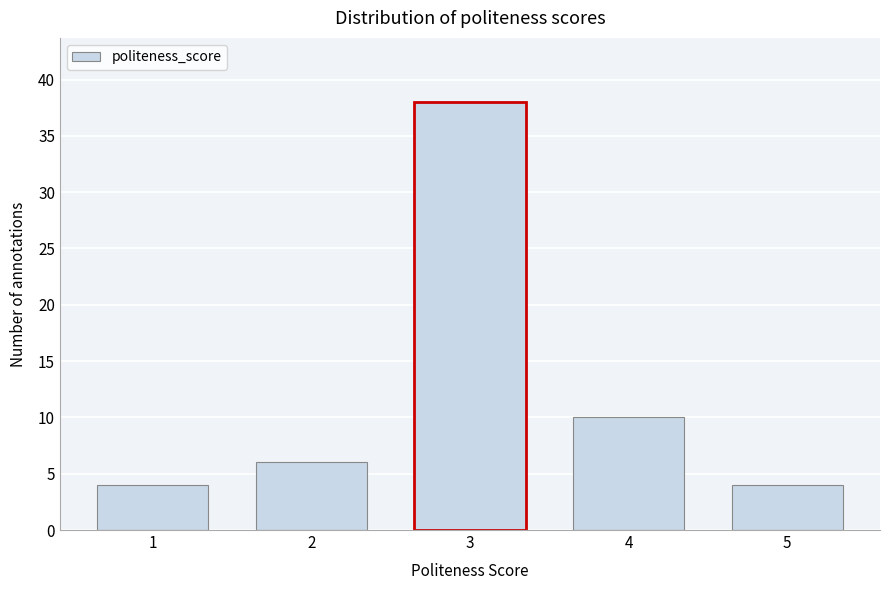

Reading left to right, list all the values displayed in this chart.

4	6	38	10	4